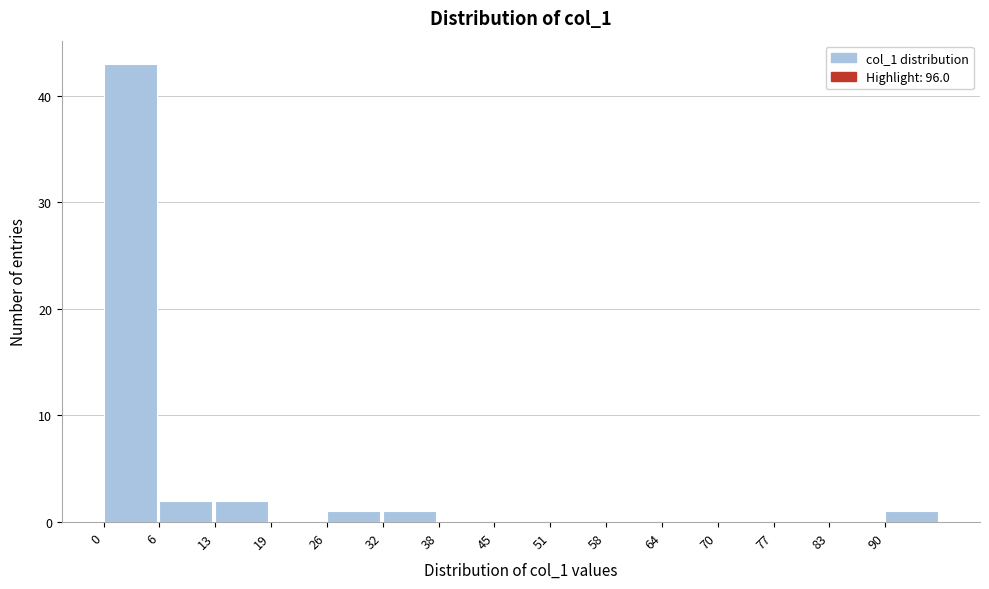

Which range on the x-axis has the tallest bar?

0.0 to 6.4